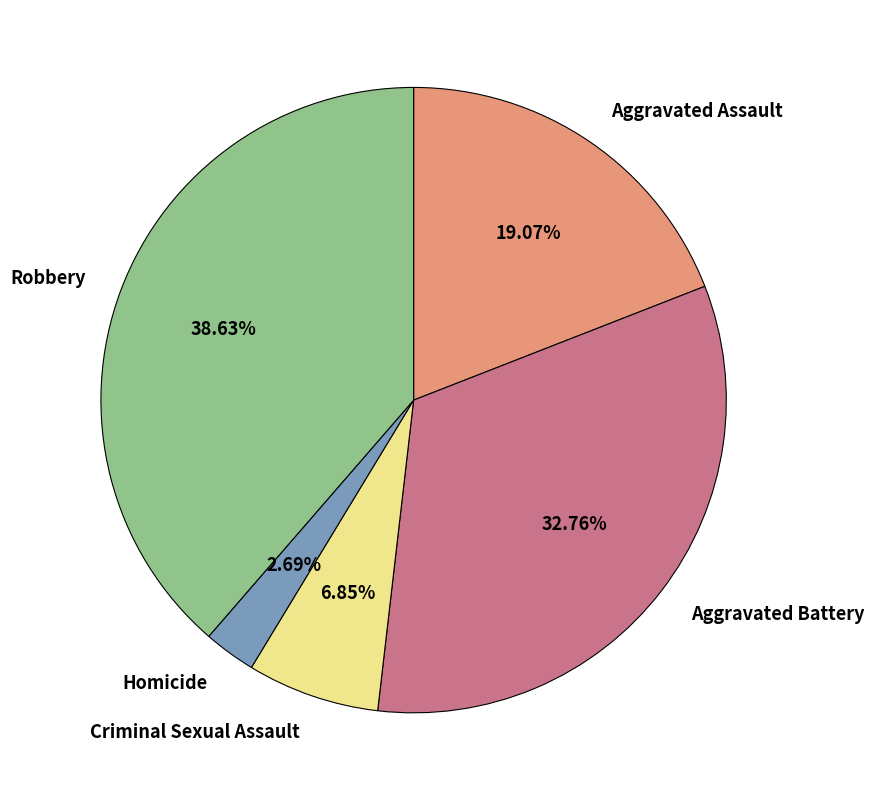

What is the largest slice in the pie chart?

Robbery